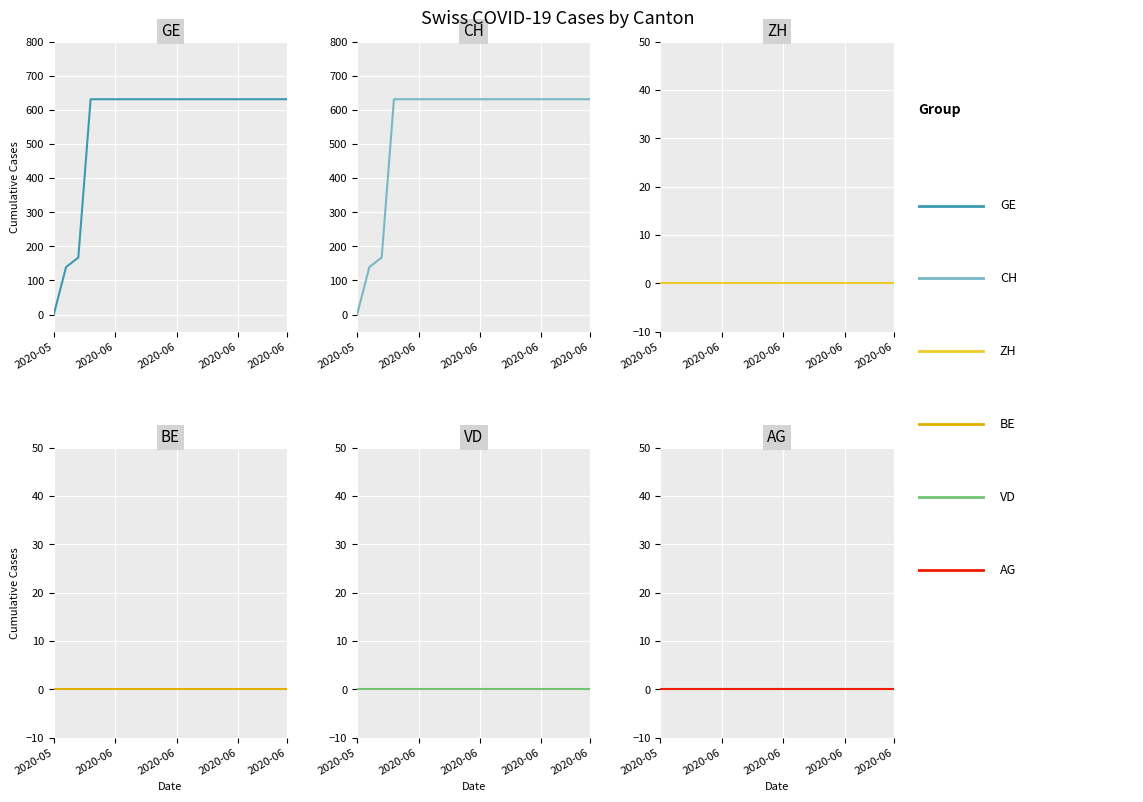

How many lines are shown in the chart?

6